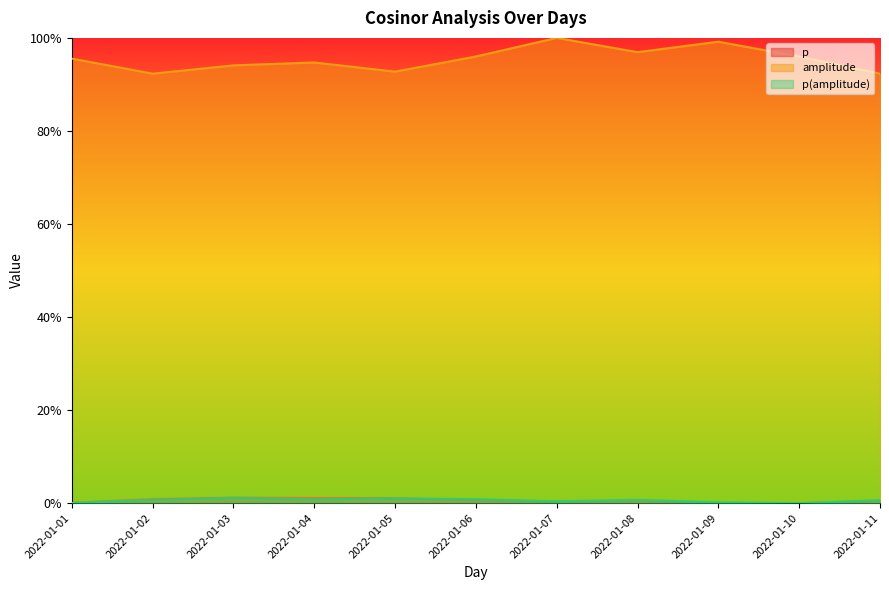

Rank the series at 2022-01-04 from highest to lowest value.

amplitude, p, p(amplitude)